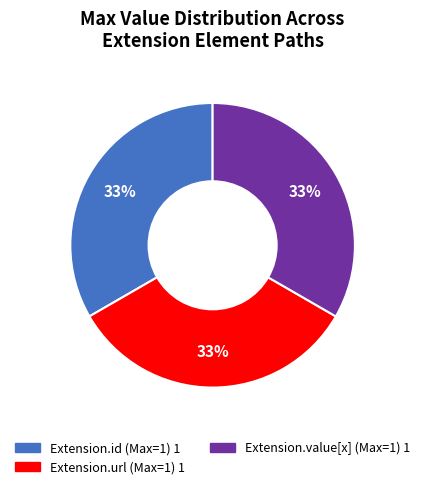

Does any single category account for the majority?

No